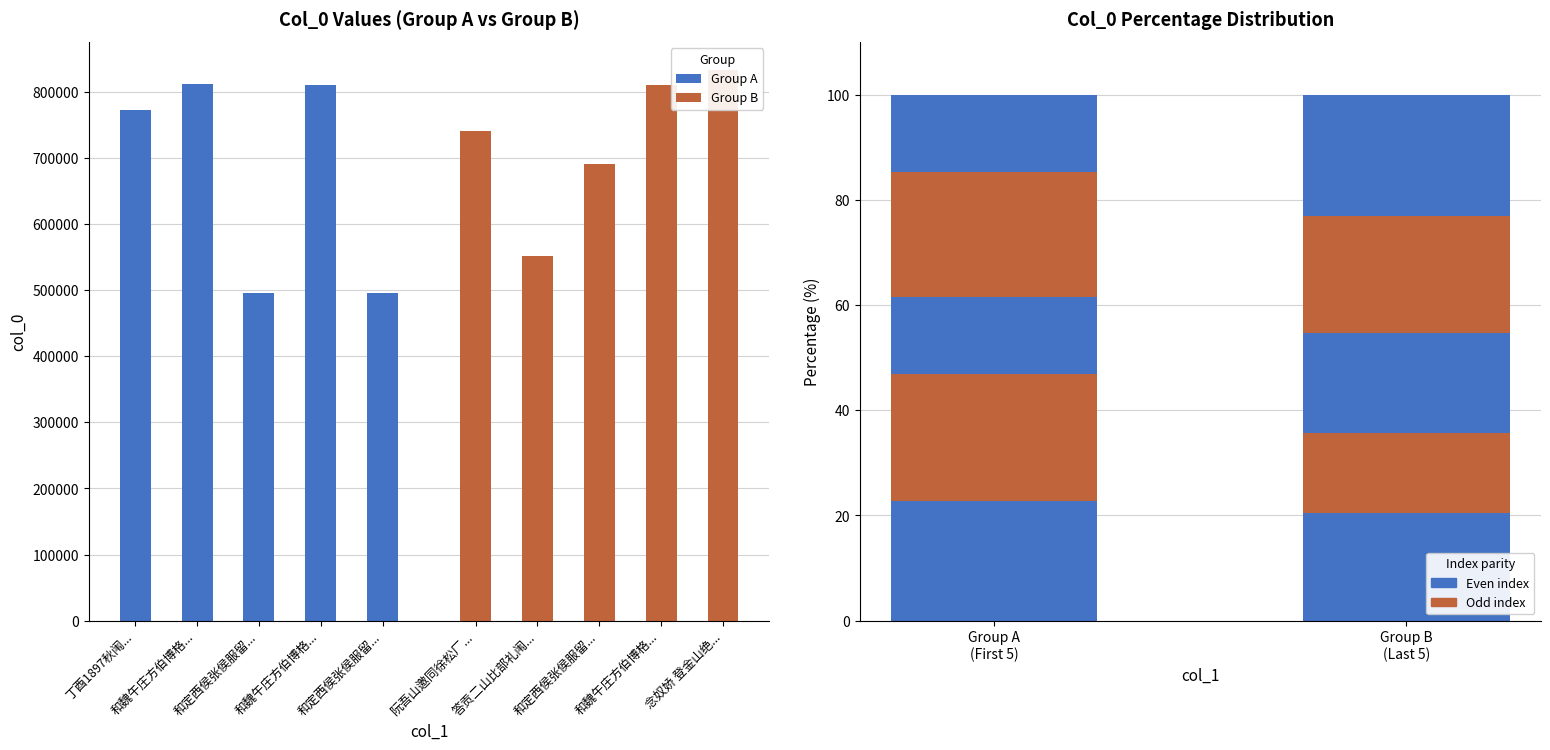

Which series has the largest range (max minus min)?

Group A